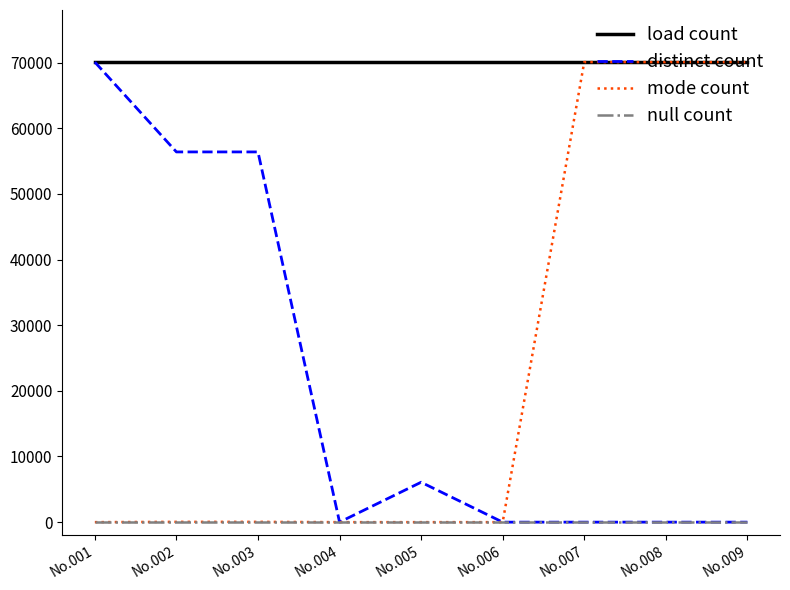

Is the value of null count at No.003 greater than the value of distinct count at No.002?

No